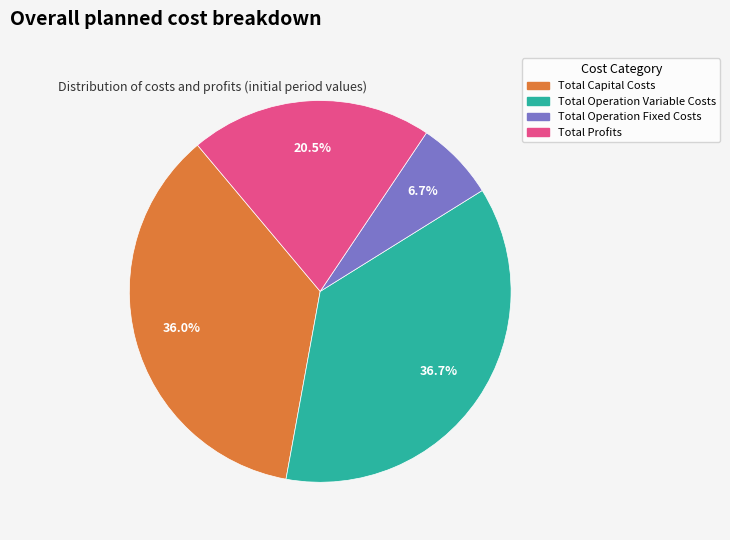

To the nearest percent, what is the combined percentage of Total Profits and Total Operation Fixed Costs?

27%